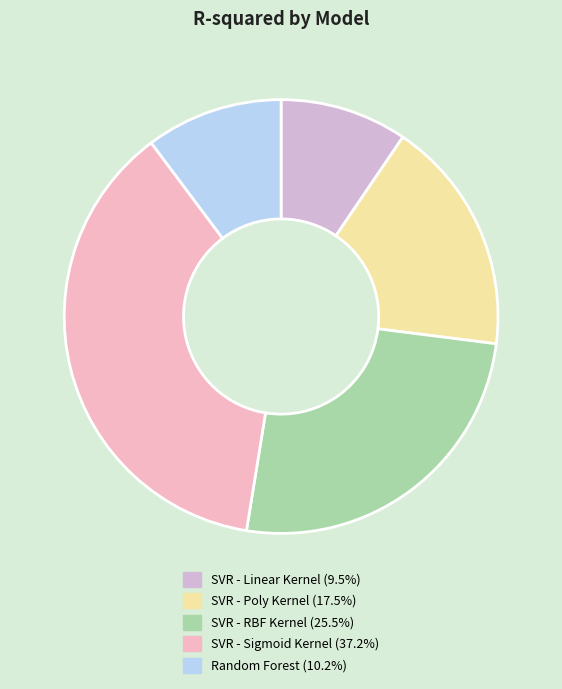

How many slices are in this pie chart?

5